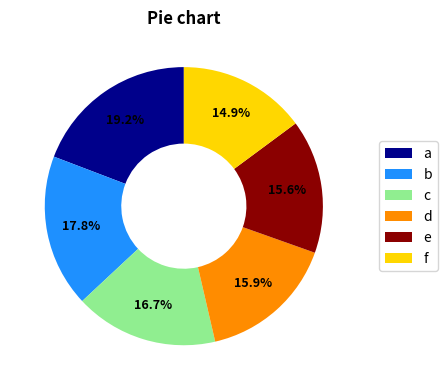

To the nearest percent, what is the average slice percentage?

17%